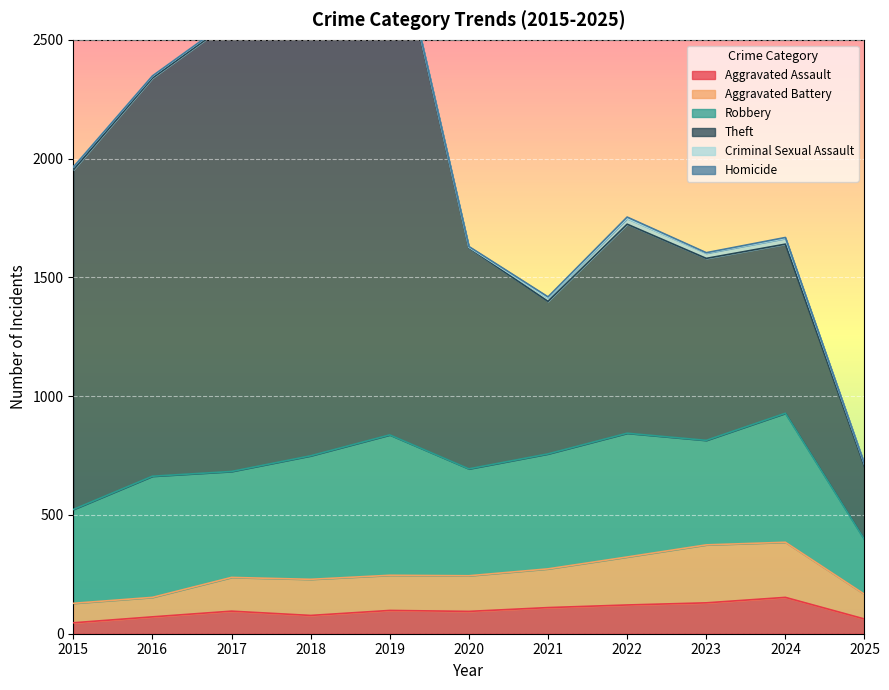

True or false: Robbery and Theft intersect in this chart.

False